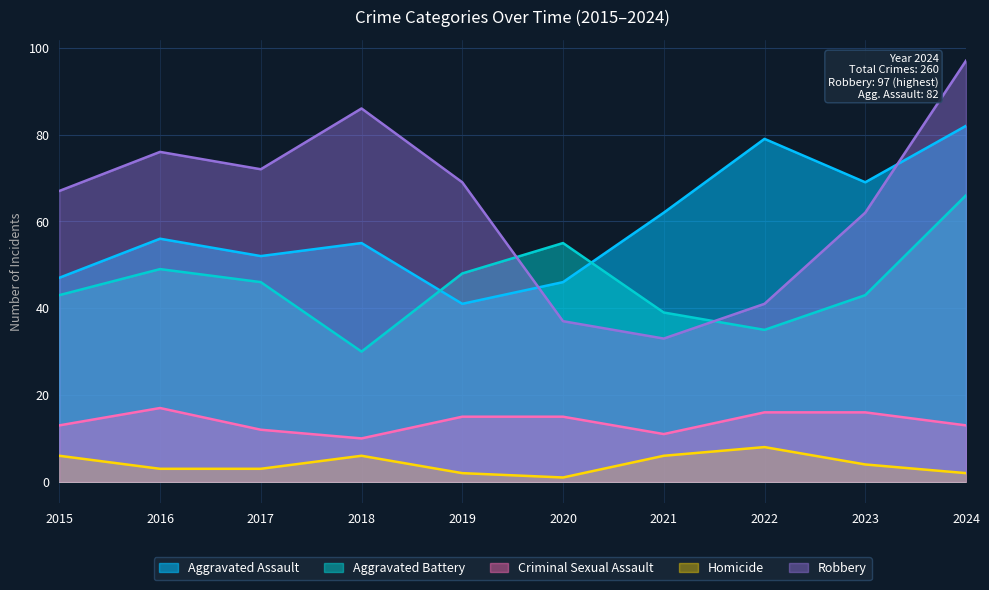

What is the value of the Aggravated Battery point at the 9th from the left?

43